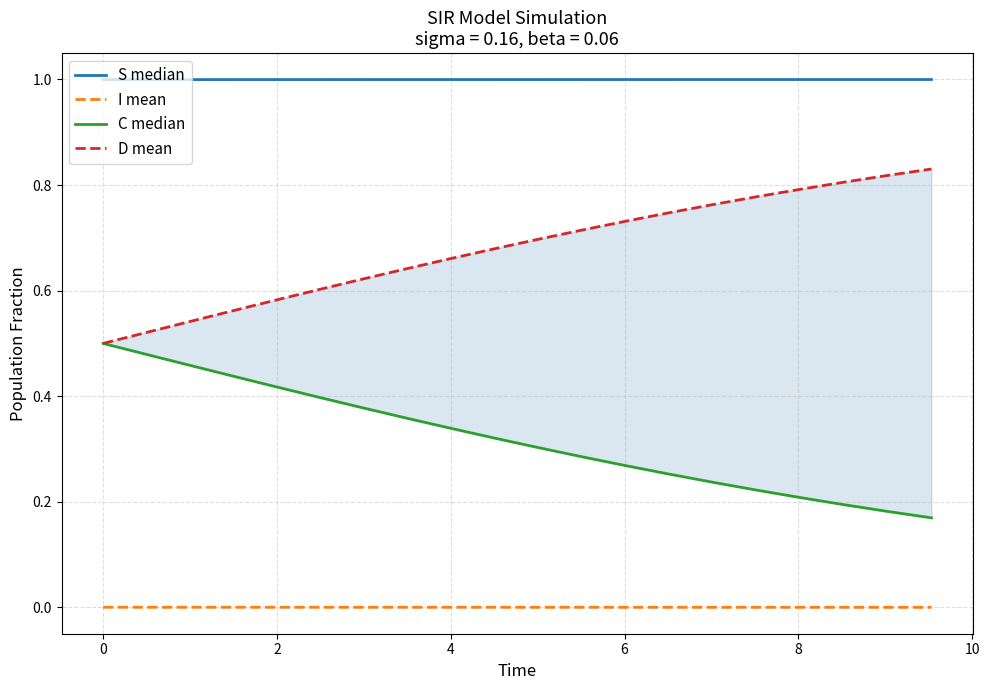

True or false: D mean and C median intersect in this chart.

False